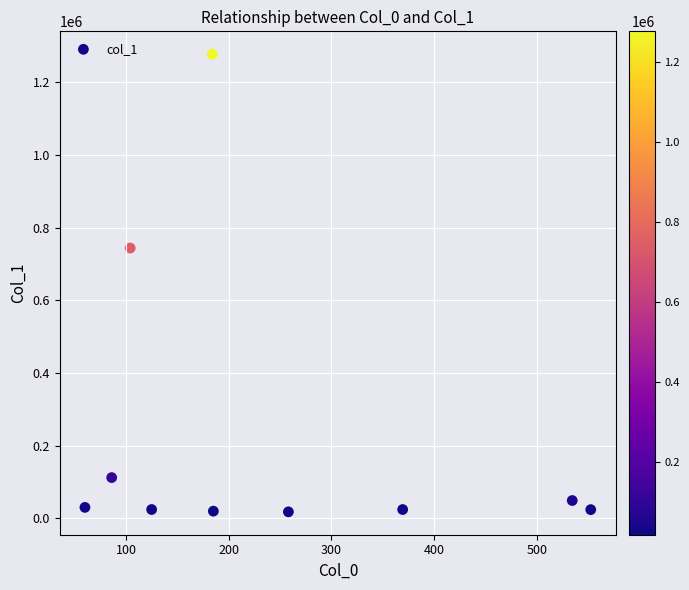

What is the range of X values (max minus min)?

492.3